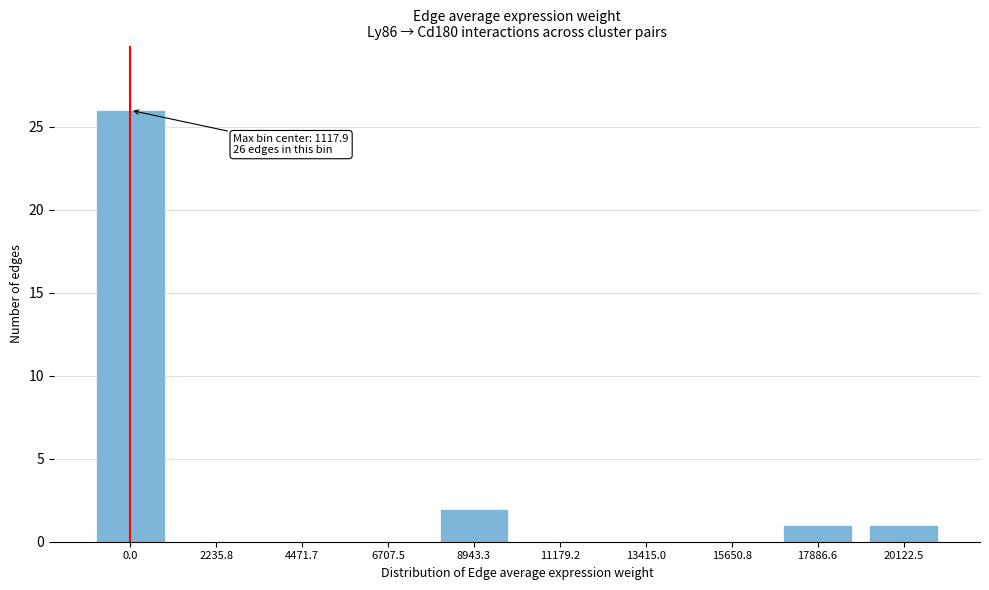

Reading left to right, what are all the values shown in this chart?

0.0=26	2235.8=0	4471.7=0	6707.5=0	8943.3=2	11179.2=0	13415.0=0	15650.8=0	17886.6=1	20122.5=1